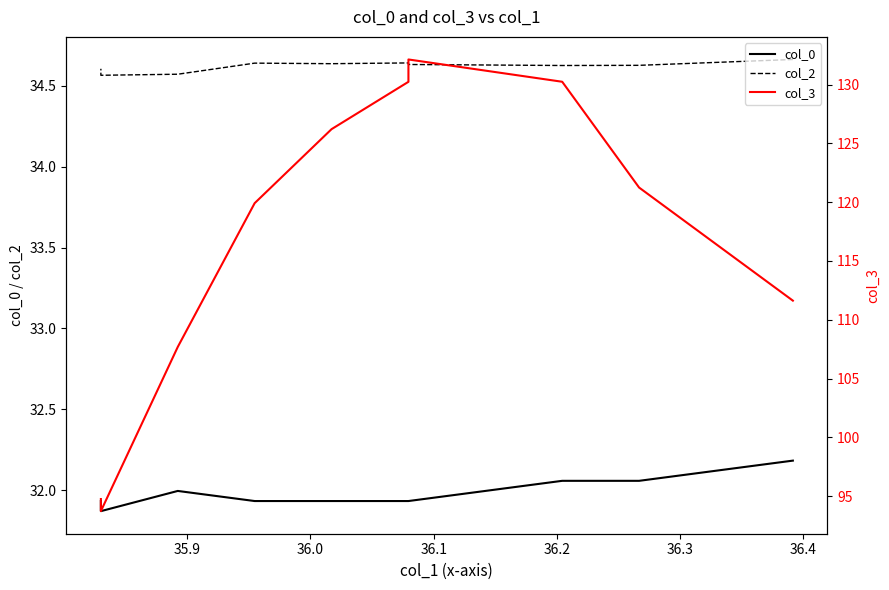

True or false: col_2 and col_0 intersect in this chart.

False